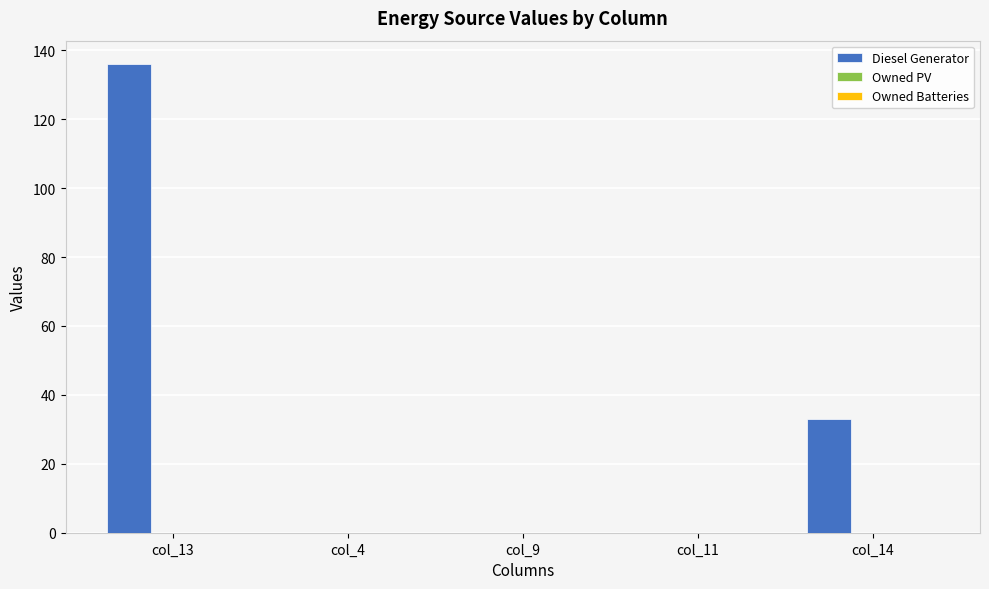

What is the sum of the values at col_9 and col_14?

33